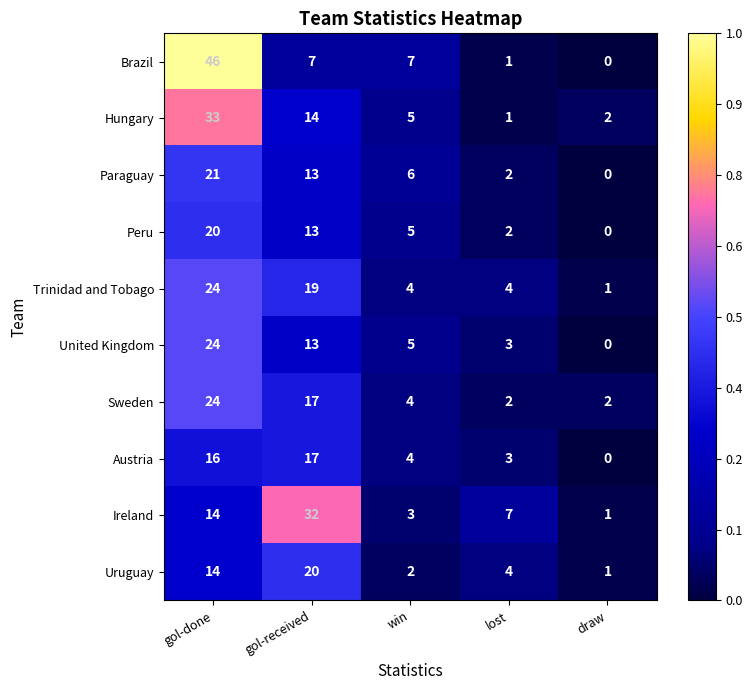

What is the average value of the Austria series?

8